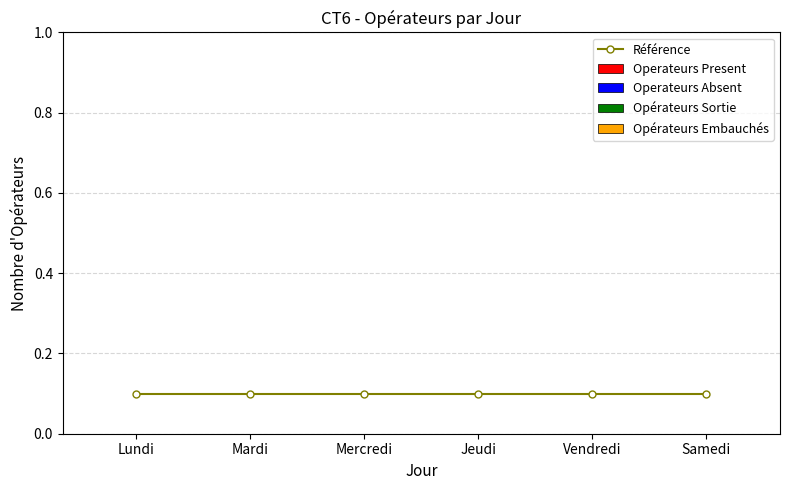

Rank the series by their maximum value, from lowest to highest.

Operateurs Present, Operateurs Absent, Opérateurs Sortie, Opérateurs Embauchés, Référence